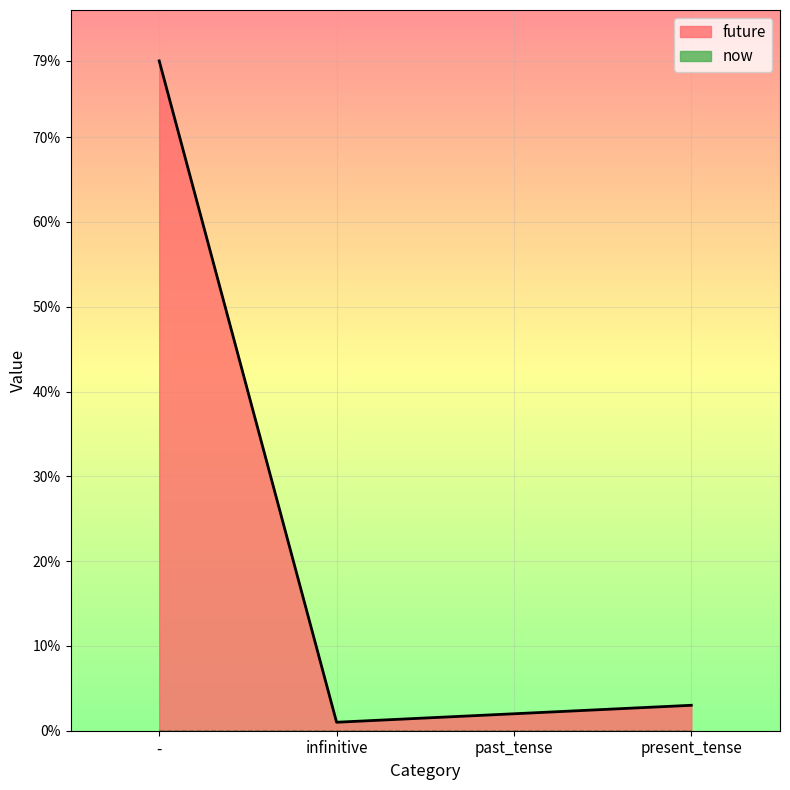

What is the sum of all values?

85